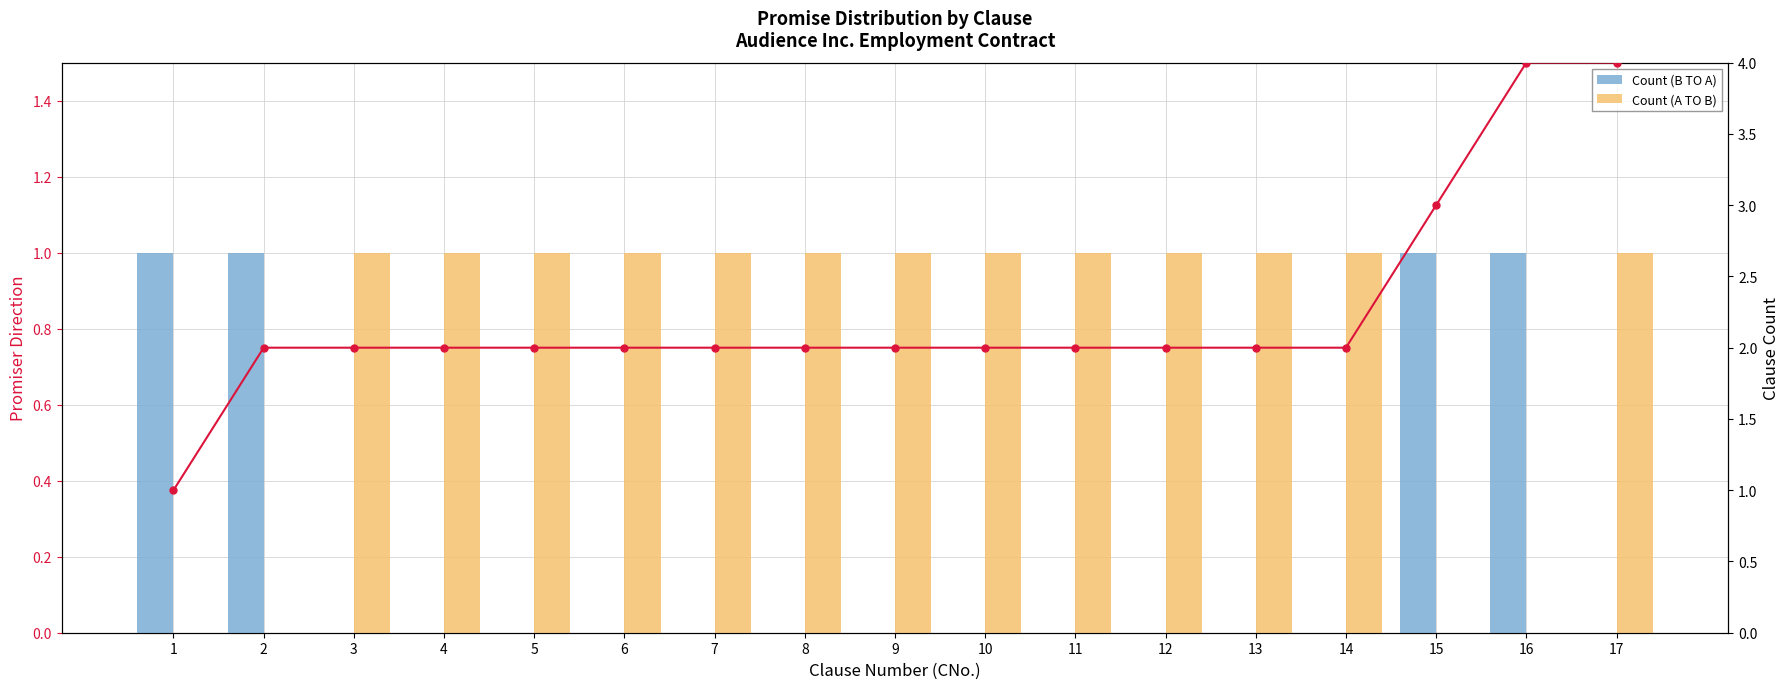

At how many categories does at least one series exceed 3?

2